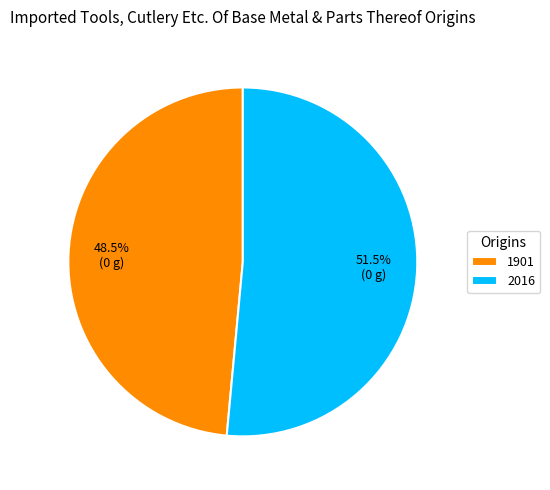

The 2016 slice represents 45% of the pie. True or false?

False